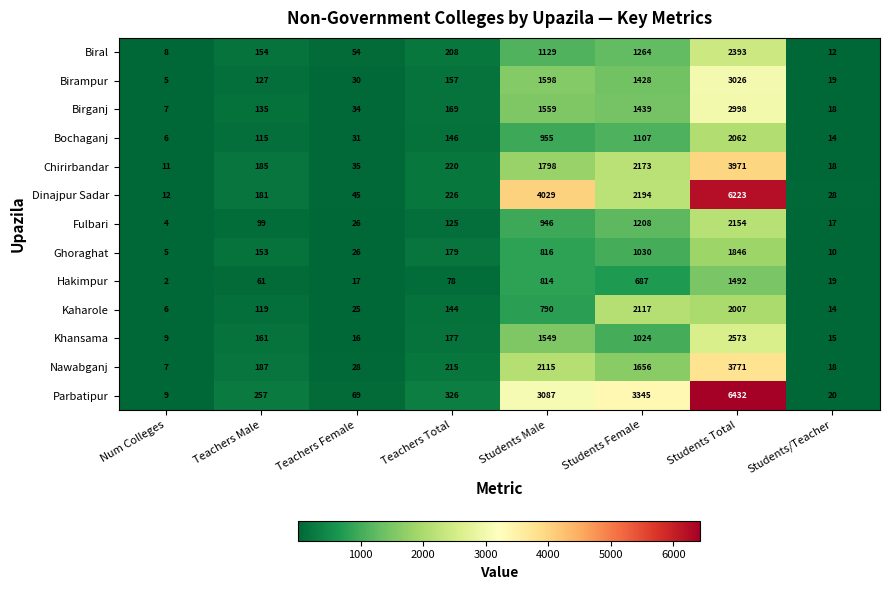

Between Teachers Male and Students/Teacher, which series saw the biggest shift?

Parbatipur